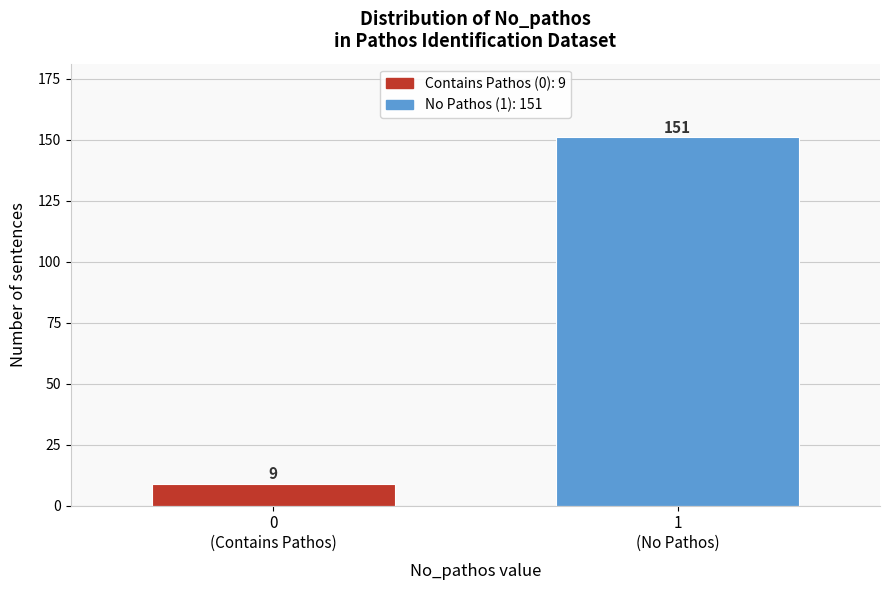

Reading left to right, list all the values displayed in this chart.

9	151